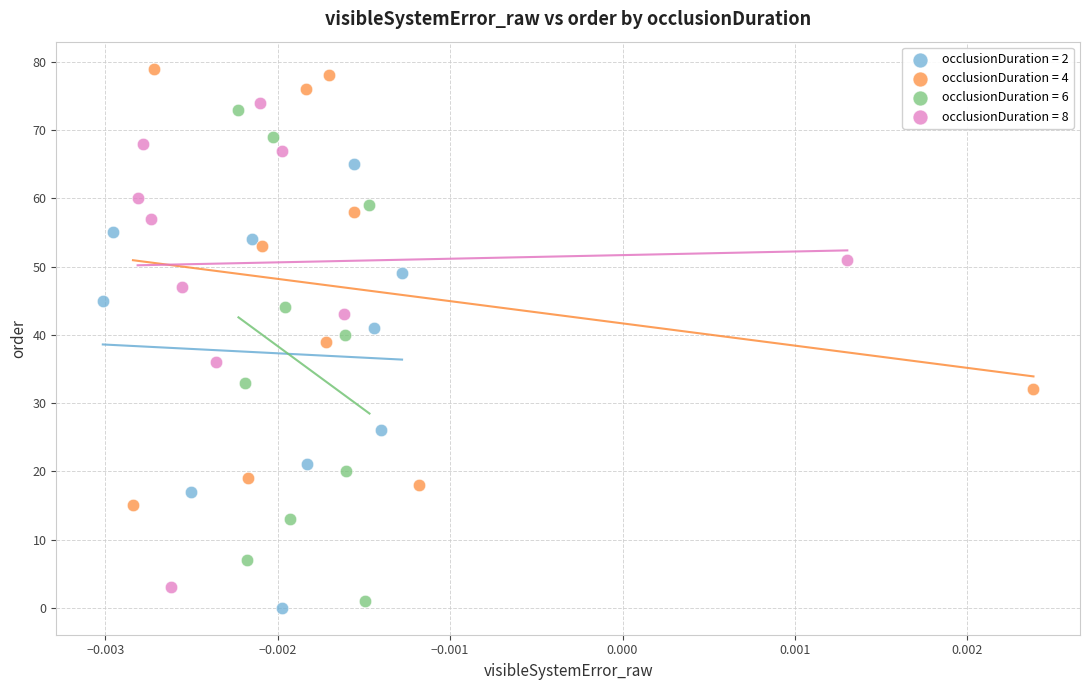

Which series contains the highest Y value?

occlusionDuration = 4